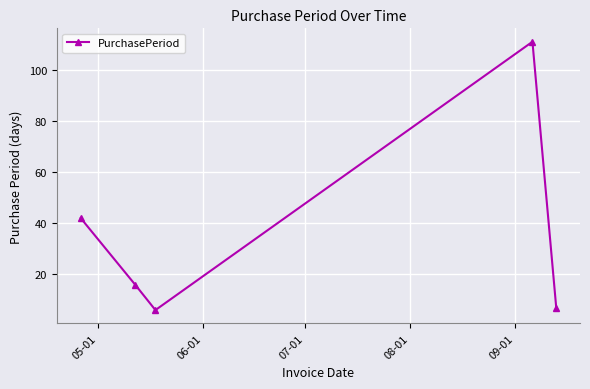

True or false: there are more than 2 points higher than both neighbors.

False